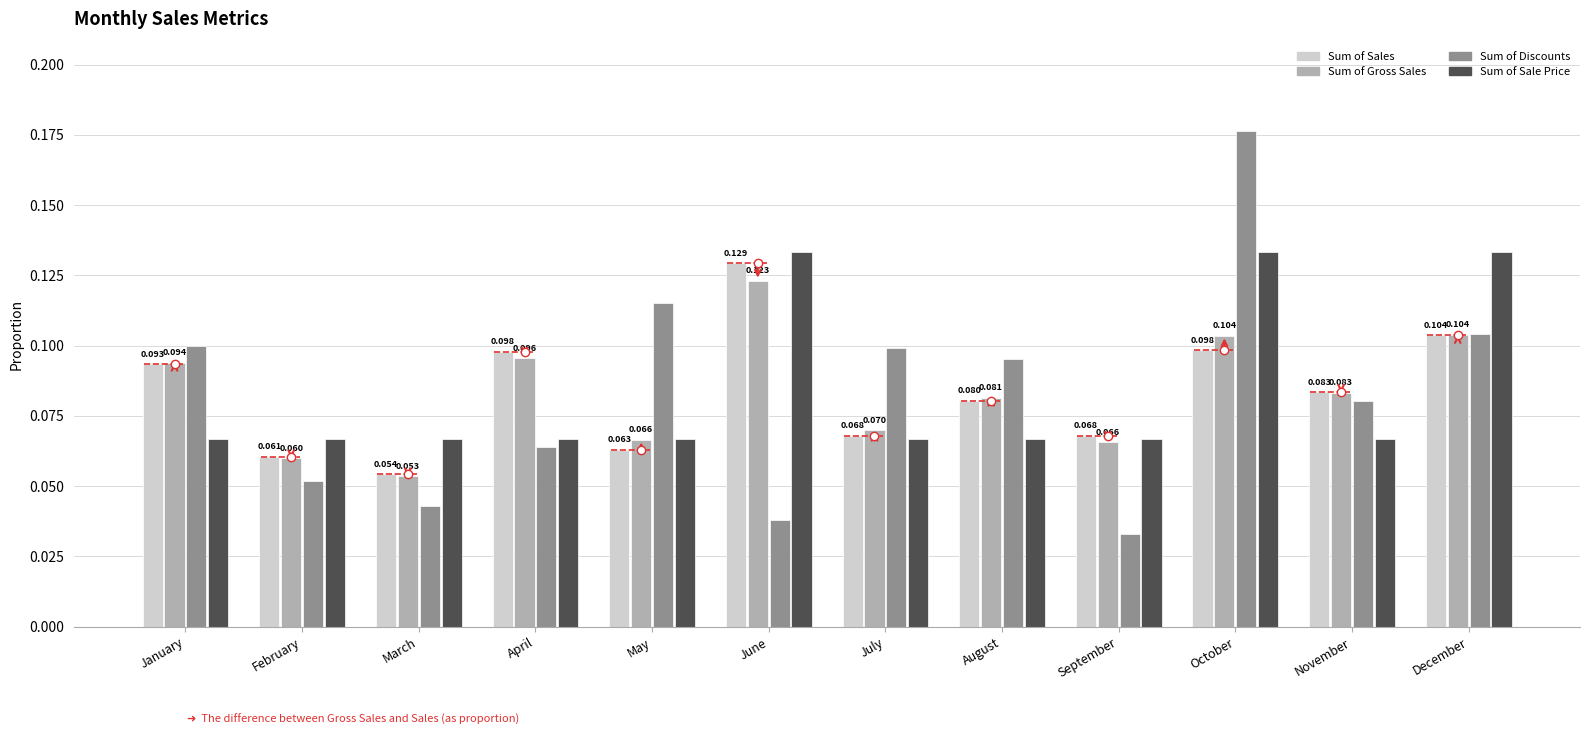

Which has a higher value, March or June?

June